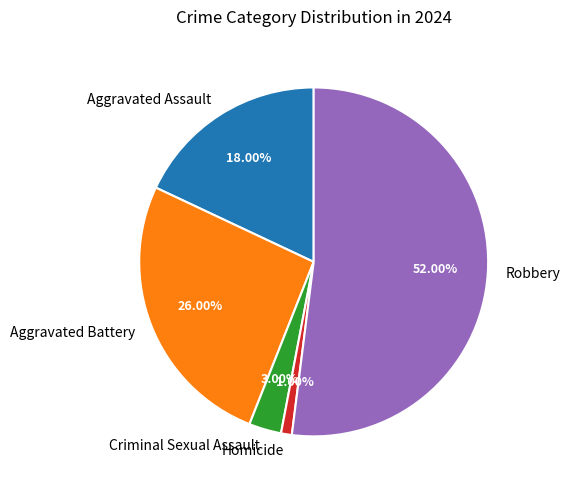

What percentage is the Robbery slice, to the nearest percent?

52%